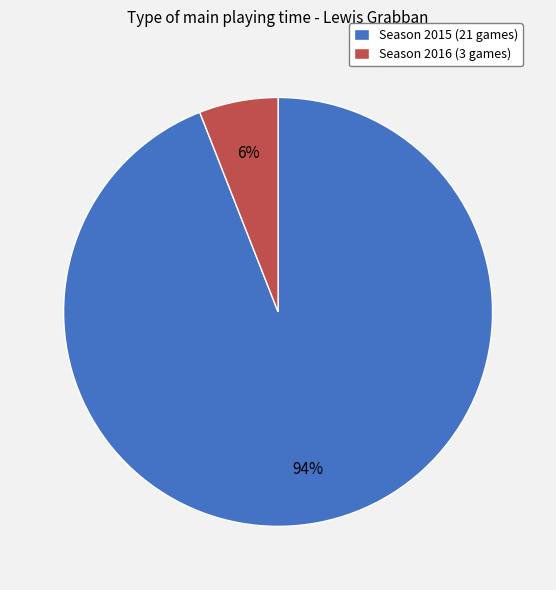

Which category has the biggest portion of the pie?

Season 2015 (21 games)